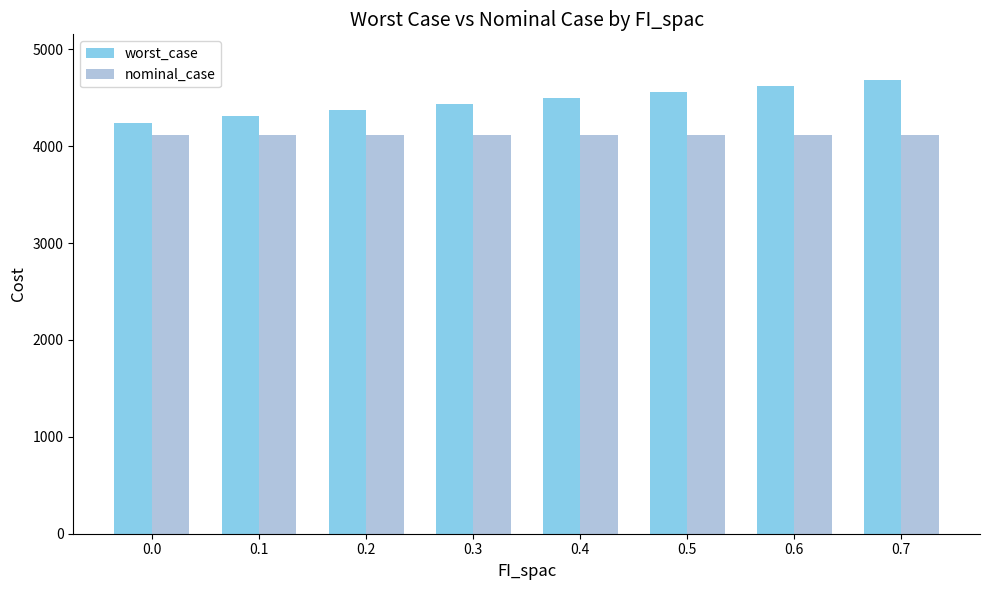

Which series has the largest total across all categories?

worst_case